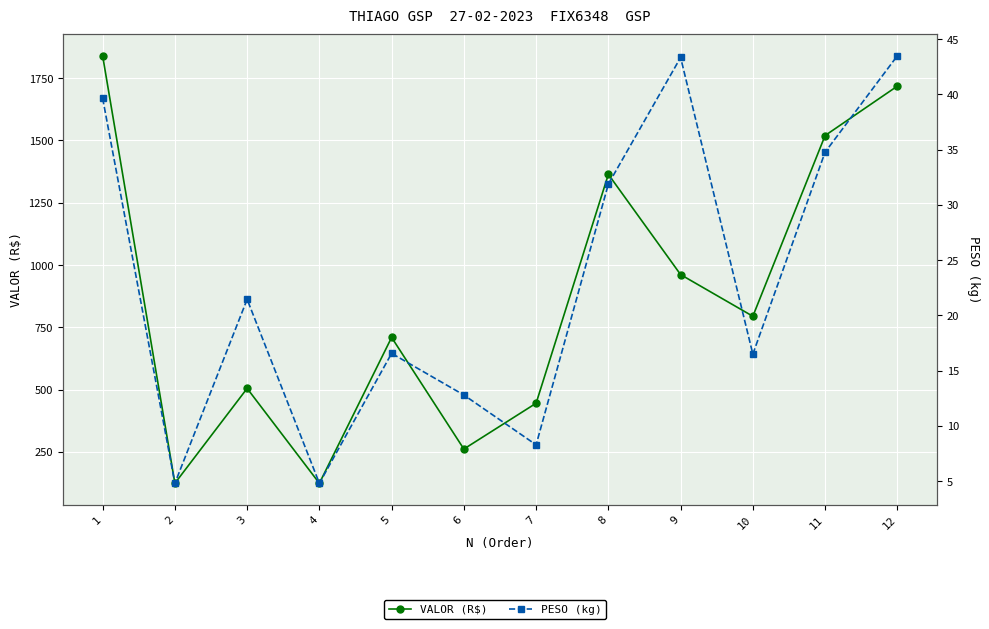

How many lines are shown in the chart?

2